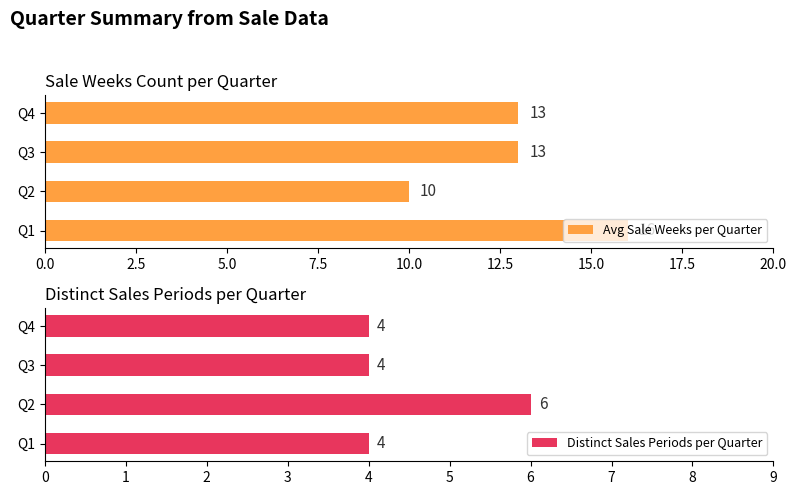

How many data points in Avg Sale Weeks per Quarter are above 13?

1